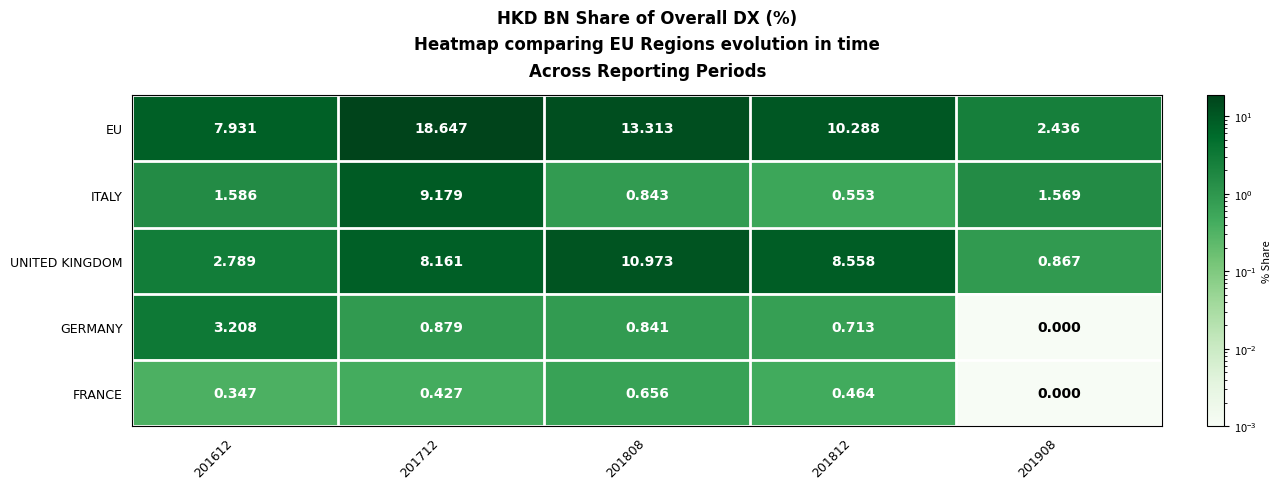

Rank the series by their maximum value, from lowest to highest.

FRANCE, GERMANY, ITALY, UNITED KINGDOM, EU